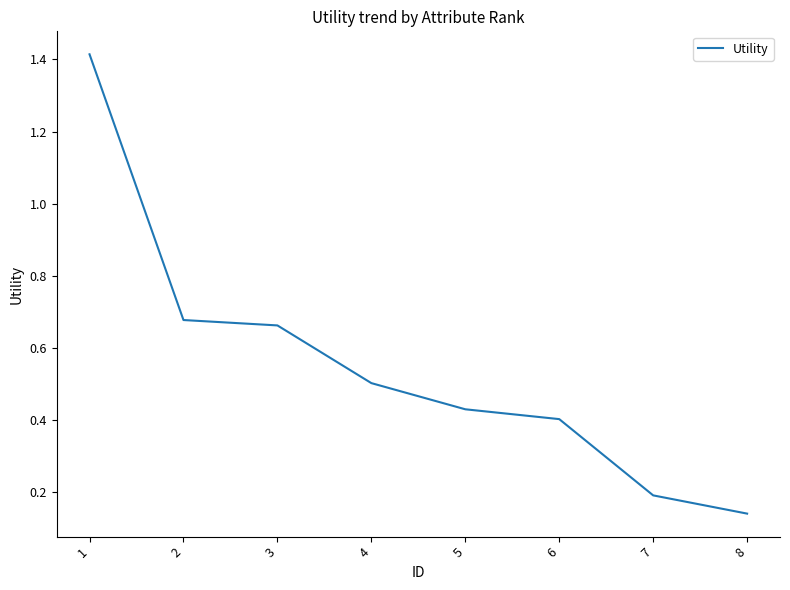

Which label corresponds to the smallest value in the chart?

8